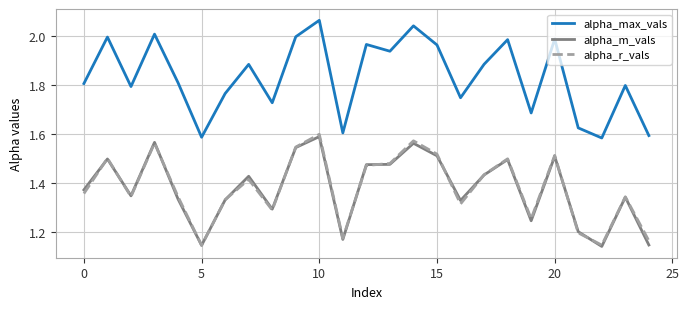

True or false: alpha_max_vals and alpha_r_vals cross at least once.

False